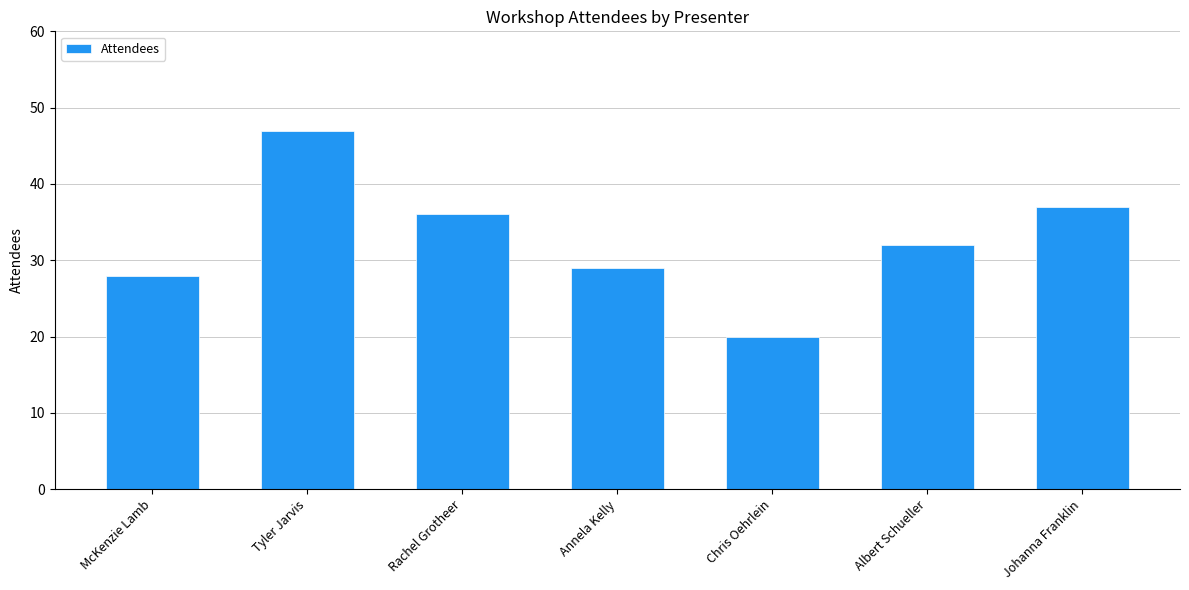

What is the smallest value displayed?

20